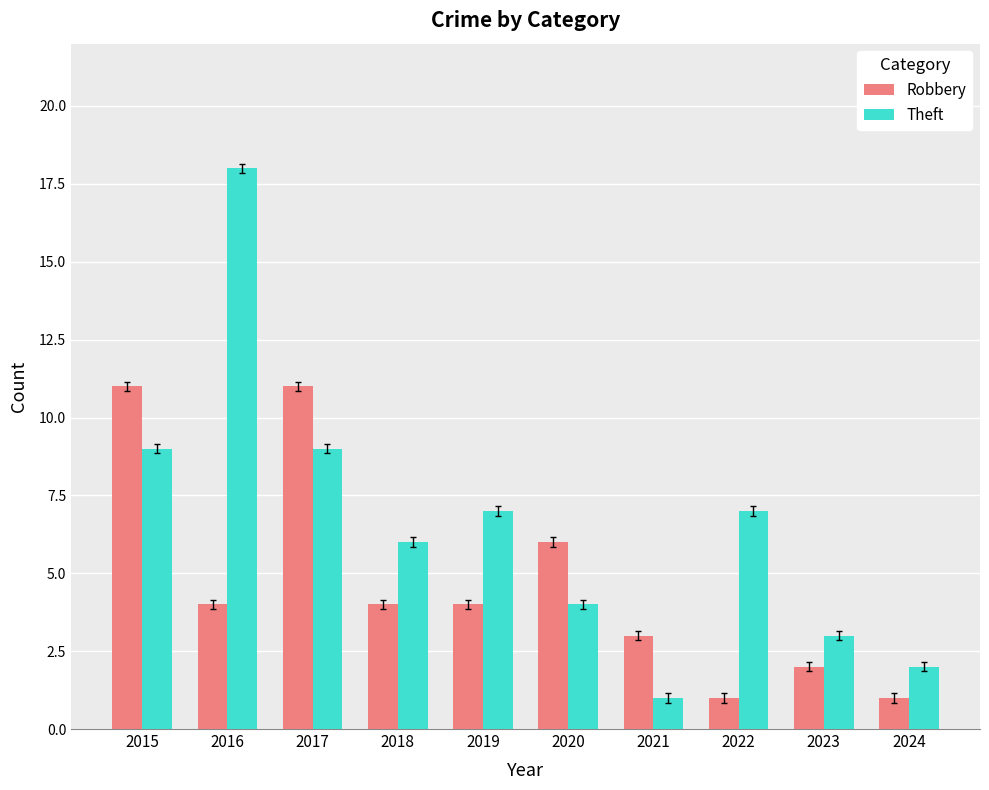

Read the Theft value at 2023.

3